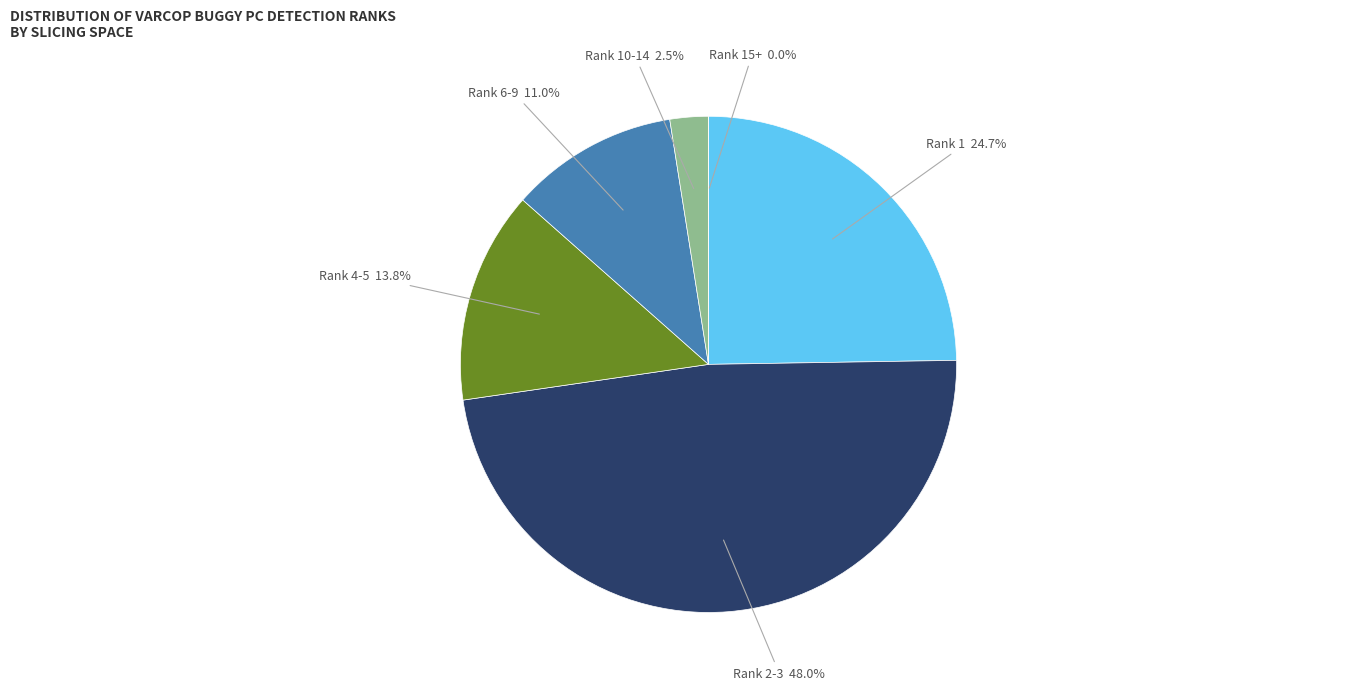

How many slices are in this pie chart?

6